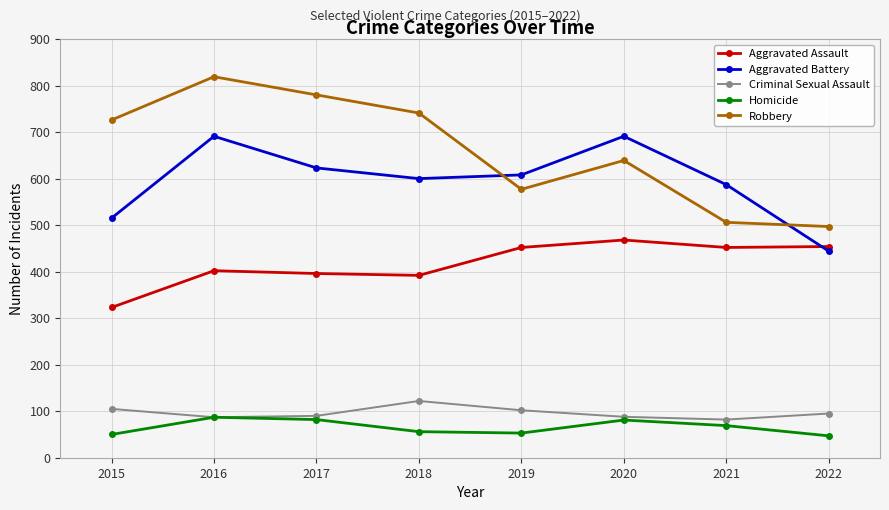

What is the value of the Aggravated Battery point at the 7th from the left?

587